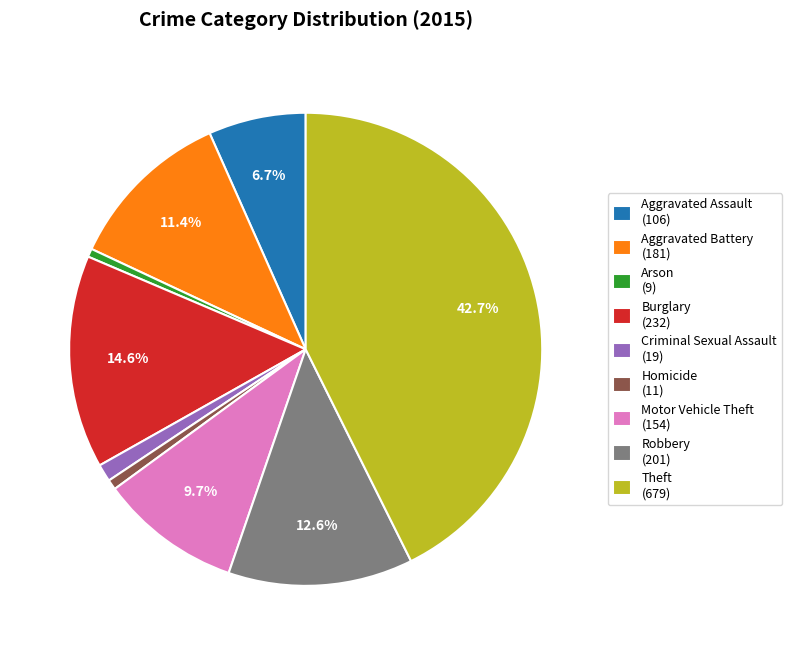

The Burglary slice represents 28% of the pie. True or false?

False